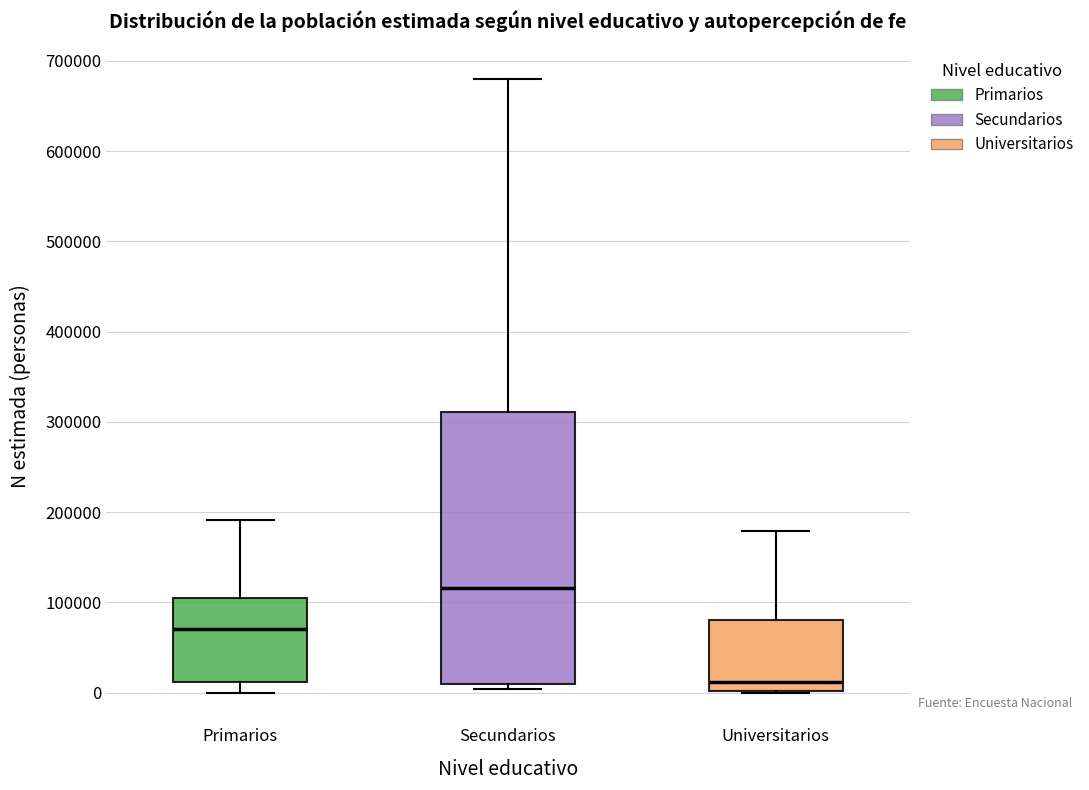

Reading left to right, transcribe this box plot: for each box, give where its median line is, the range the box spans, and where its two whiskers end, as read against the y-axis. The values are not printed on the chart, so give them approximately, as read against the axis.

Primarios: median 70000, box 10000 to 100000, whiskers 0 to 190000
Secundarios: median 120000, box 10000 to 310000, whiskers 0 to 680000
Universitarios: median 10000, box 0 to 80000, whiskers 0 to 180000